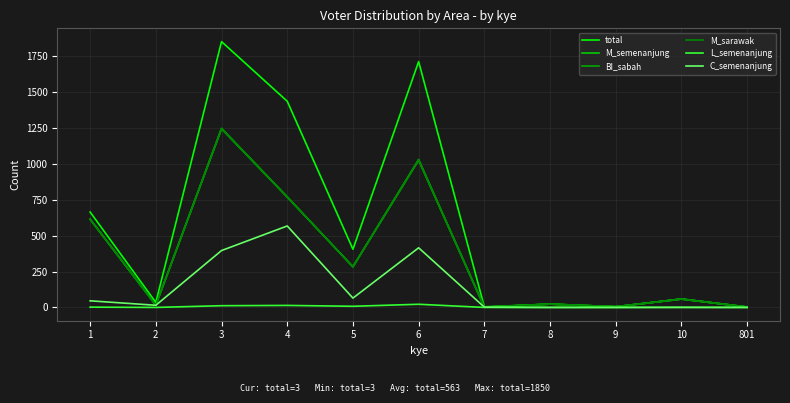

What is the total value across all series at 1?

2554